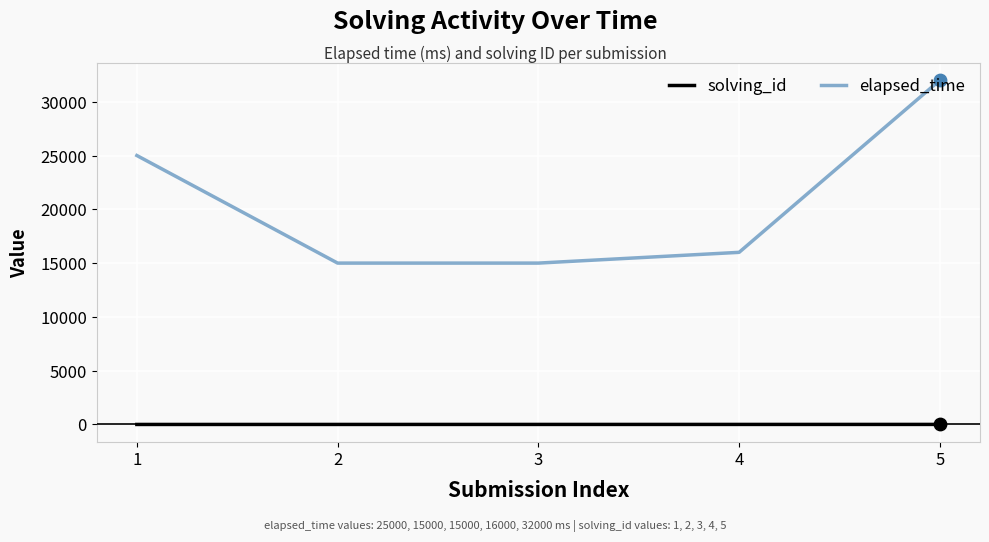

What is the total value across all series at 5?

32005